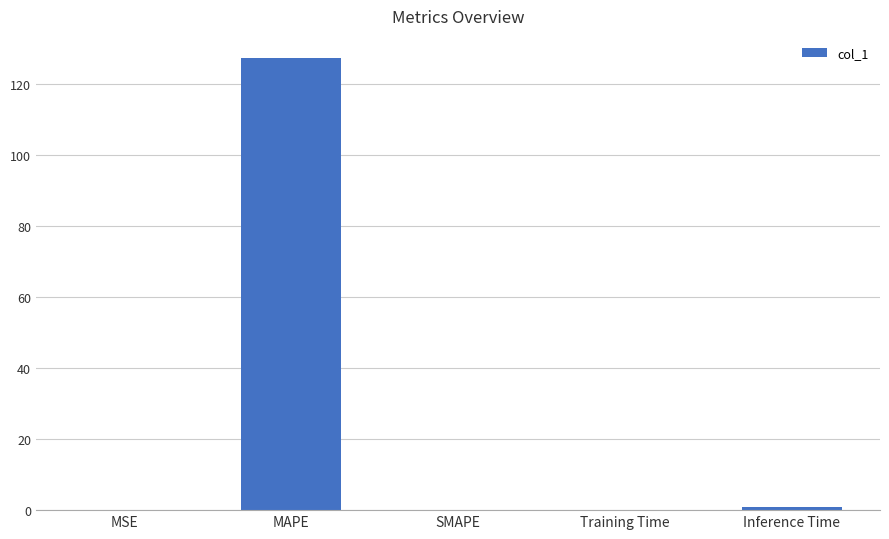

Is it true that the value at MAPE is 205.5?

False